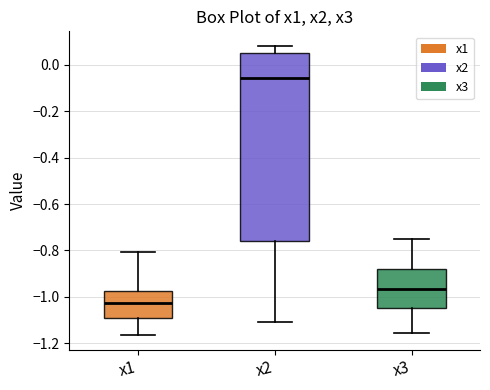

Comparing the boxes themselves (not the whiskers), which one is the tallest?

x2